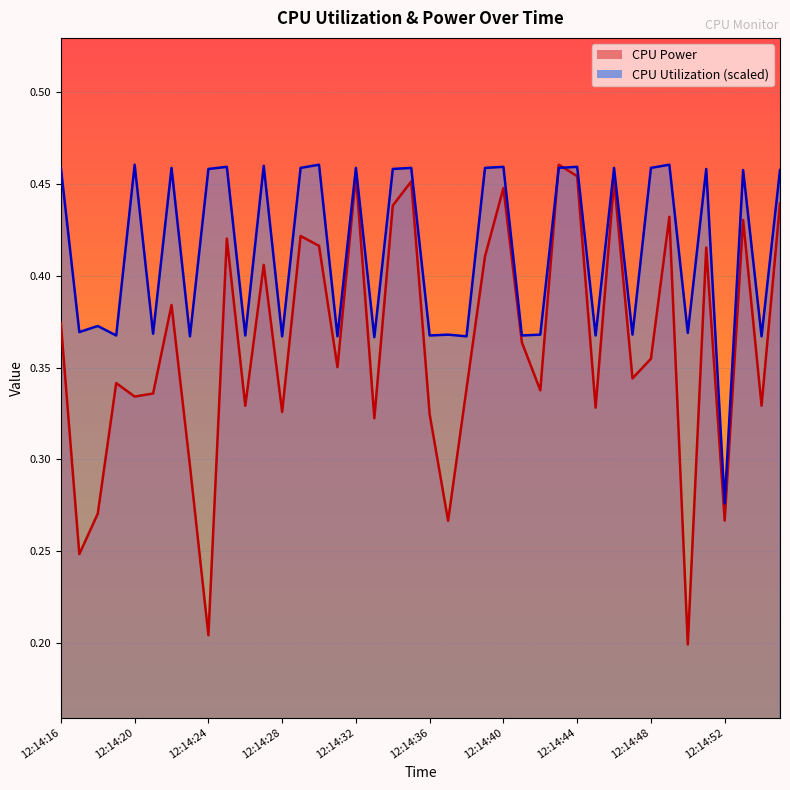

List the series in order of their peak value, lowest first.

CPU Power, CPU Utilization